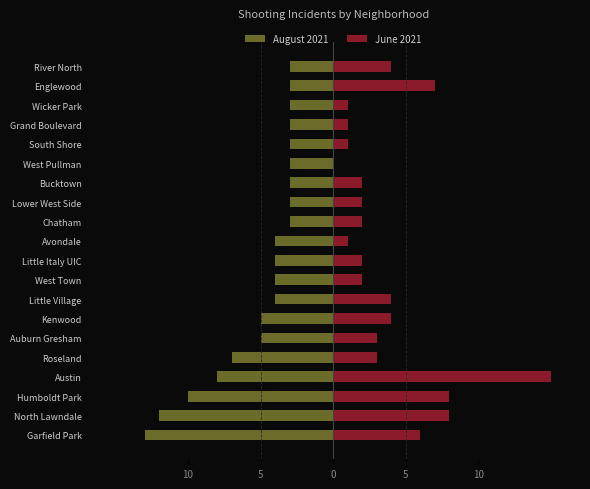

What is the average value of the August 2021 series?

-5